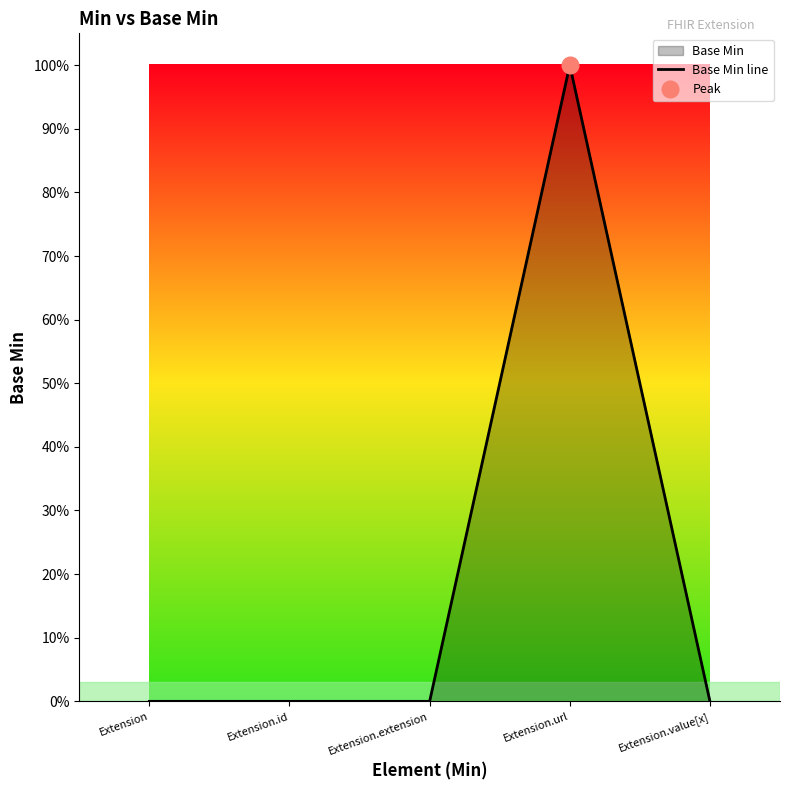

What is the change in value from Extension.id to Extension.url?

+1